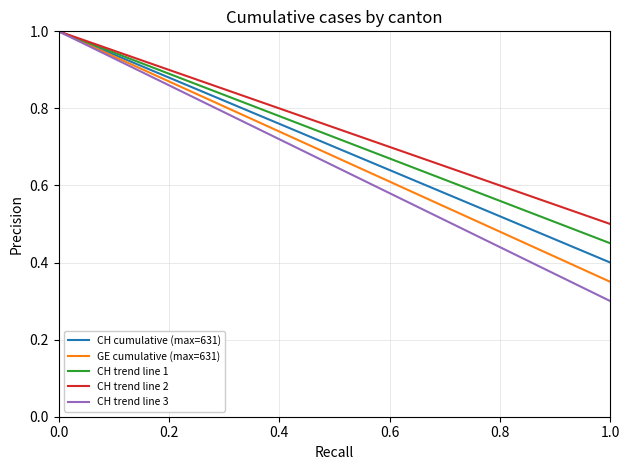

Which series has the largest range (max minus min)?

CH trend line 3